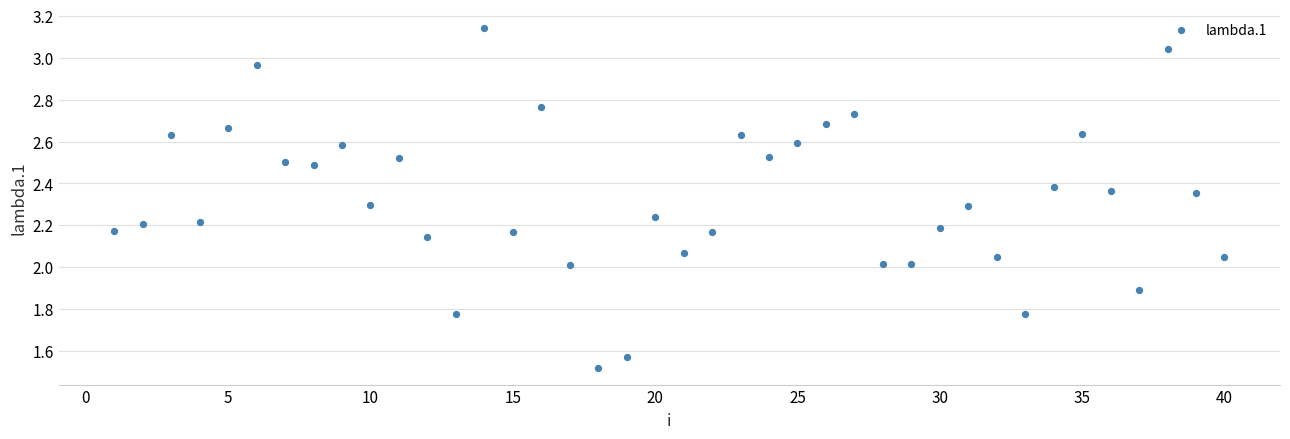

How many data points are displayed?

40